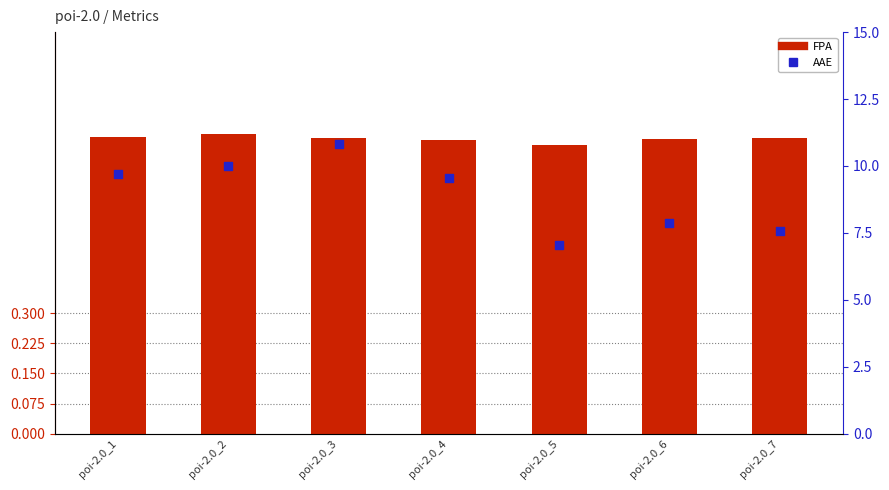

Which series contains the lowest Y value?

FPA